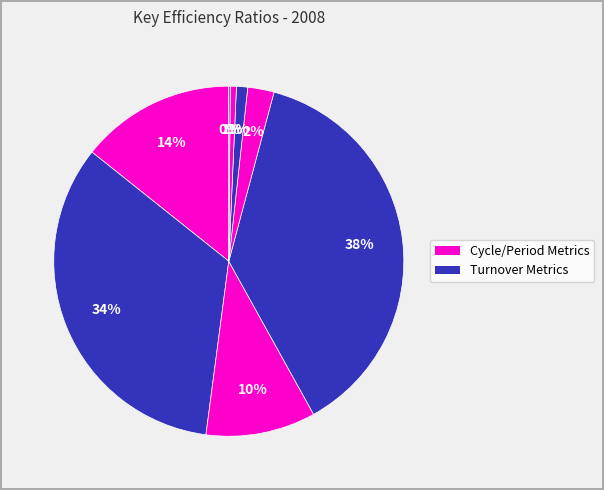

Which category has the smallest portion of the pie?

Asset Turnover